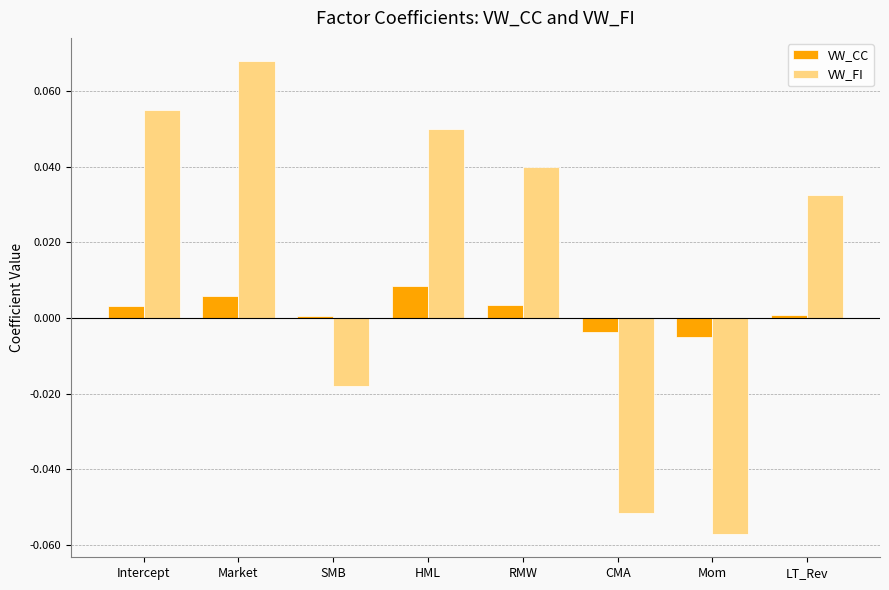

What are all the series names shown in the legend?

VW_CC, VW_FI